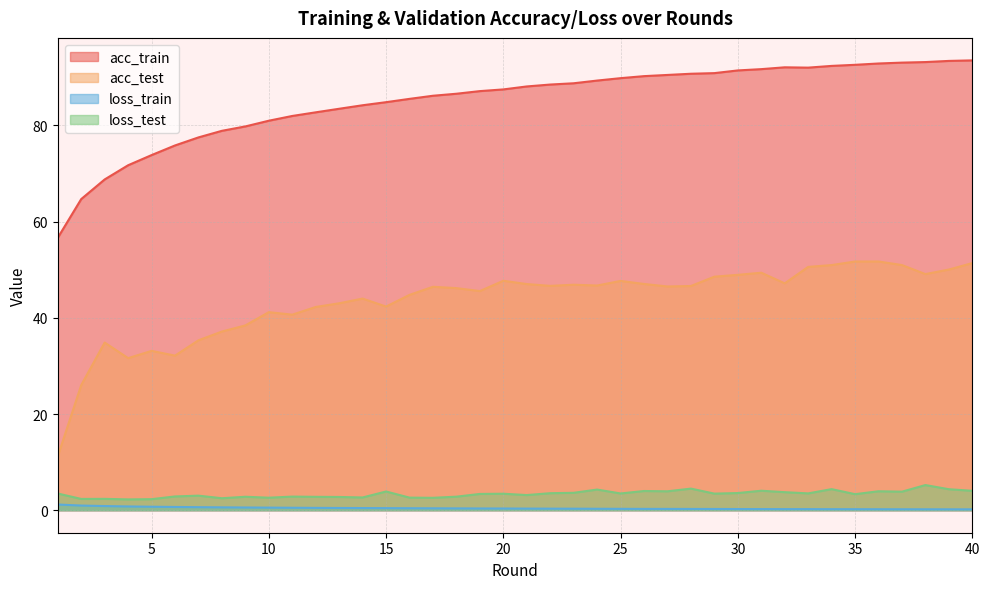

Which series has the largest range (max minus min)?

acc_test